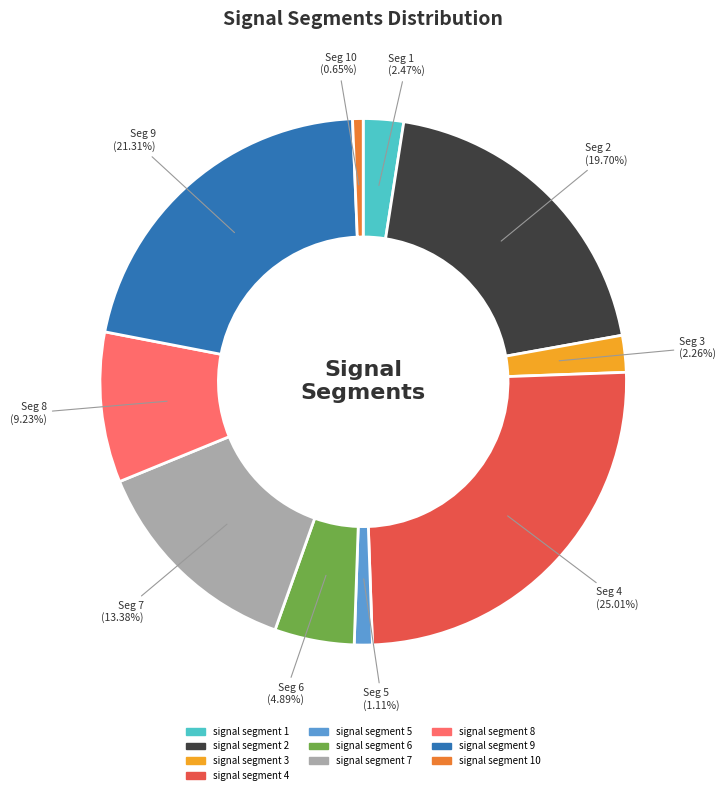

Is there a majority slice in this chart?

No